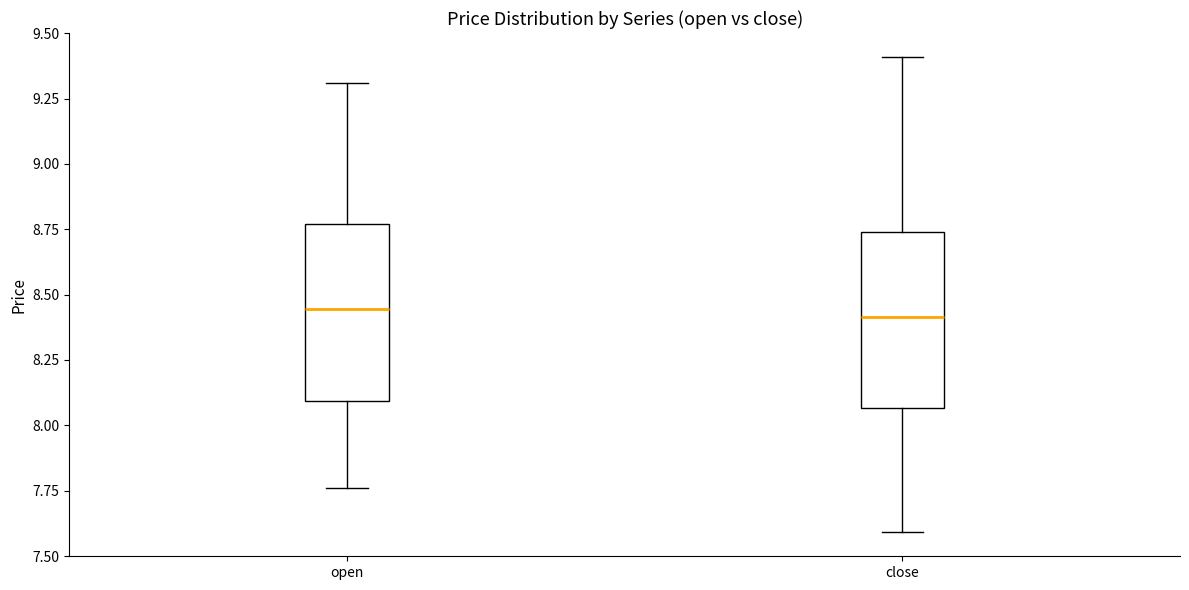

Reading left to right, read every box against the y-axis: the position of its median line, the range the box covers, and the ends of its whiskers. The values are not printed on the chart, so give them approximately, as read against the axis.

open: median 8.45, box 8.10 to 8.75, whiskers 7.75 to 9.30
close: median 8.40, box 8.05 to 8.75, whiskers 7.60 to 9.40